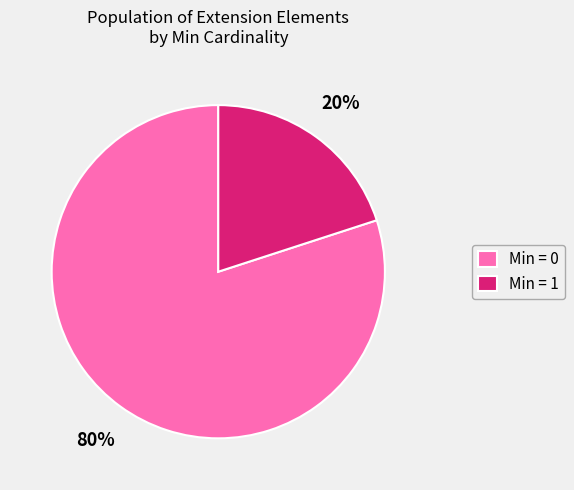

The Min = 1 slice represents 9% of the pie. True or false?

False